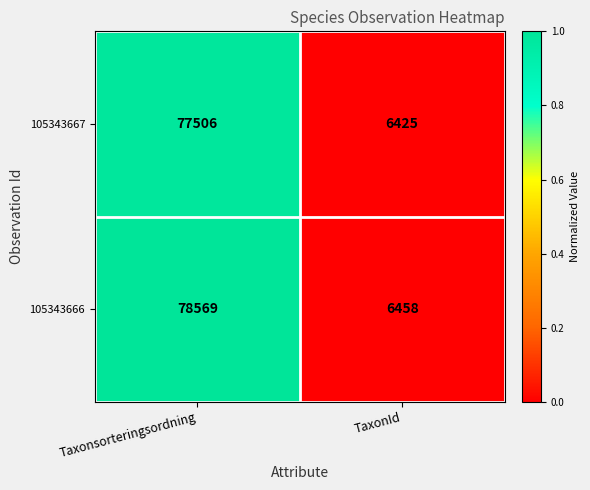

List the series in order of their peak value, lowest first.

105343667, 105343666